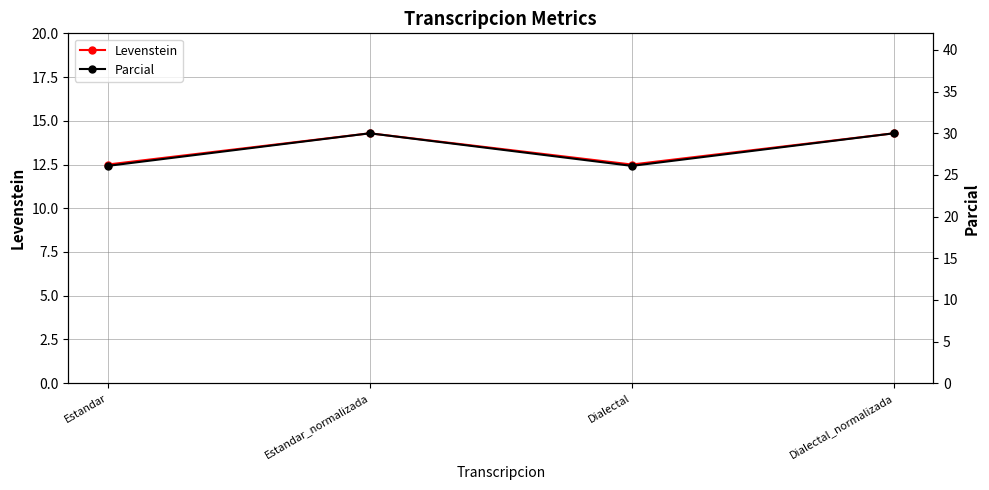

What is the sum of the Levenstein values at Estandar_normalizada and Estandar?

26.8